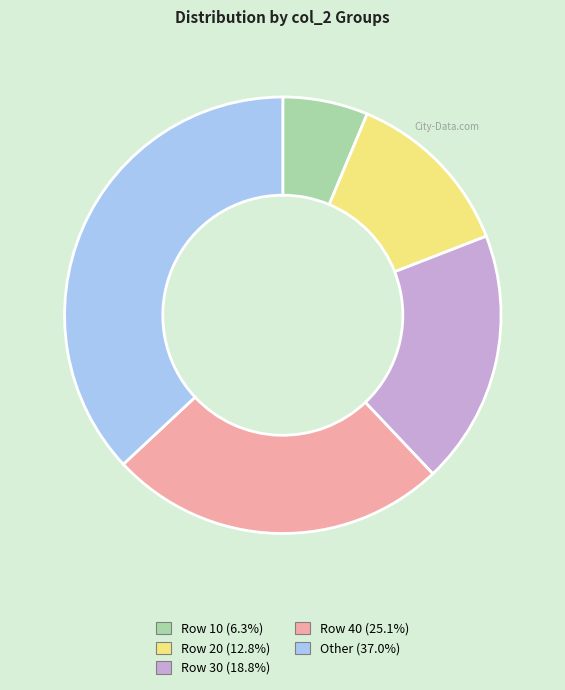

Is the sum of Row 40 and Row 20 greater than half?

No